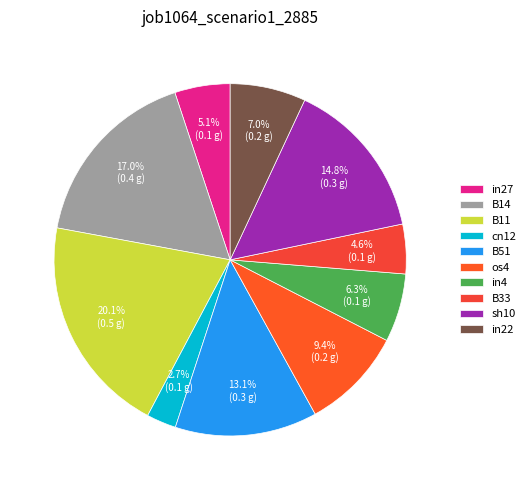

Rank the categories by value from highest to lowest.

B11, B14, sh10, B51, os4, in22, in4, in27, B33, cn12